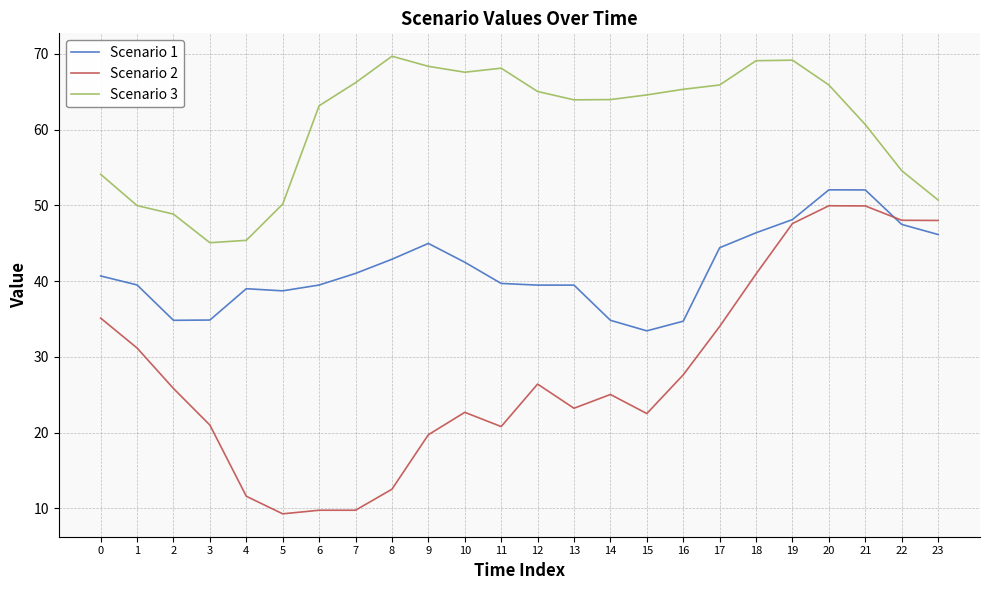

True or false: Scenario 3 and Scenario 1 cross at least once.

False